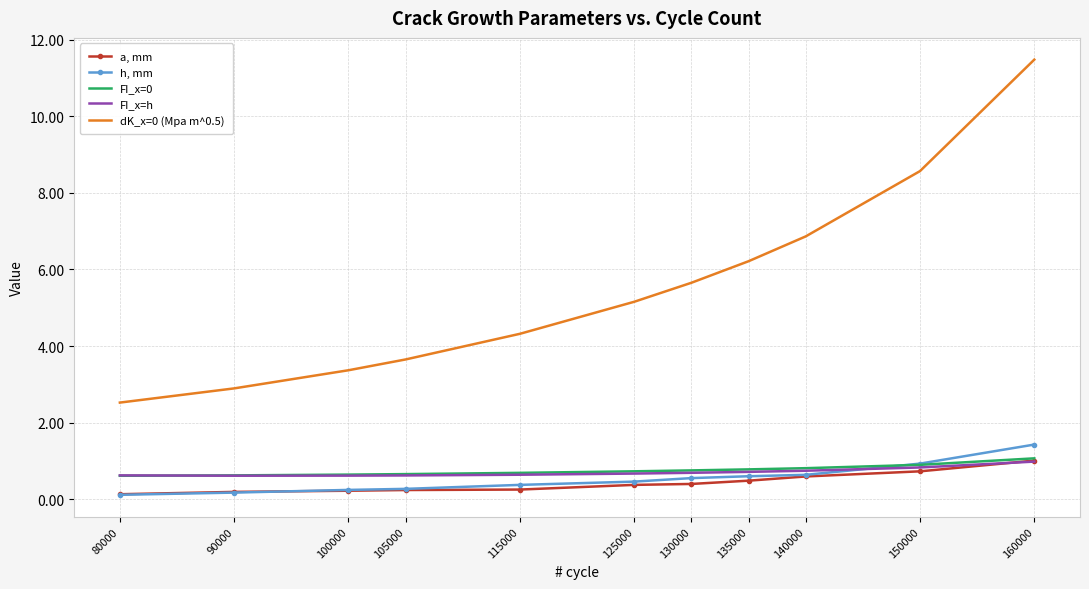

Which category has the highest value in the FI_x=h series?

160000